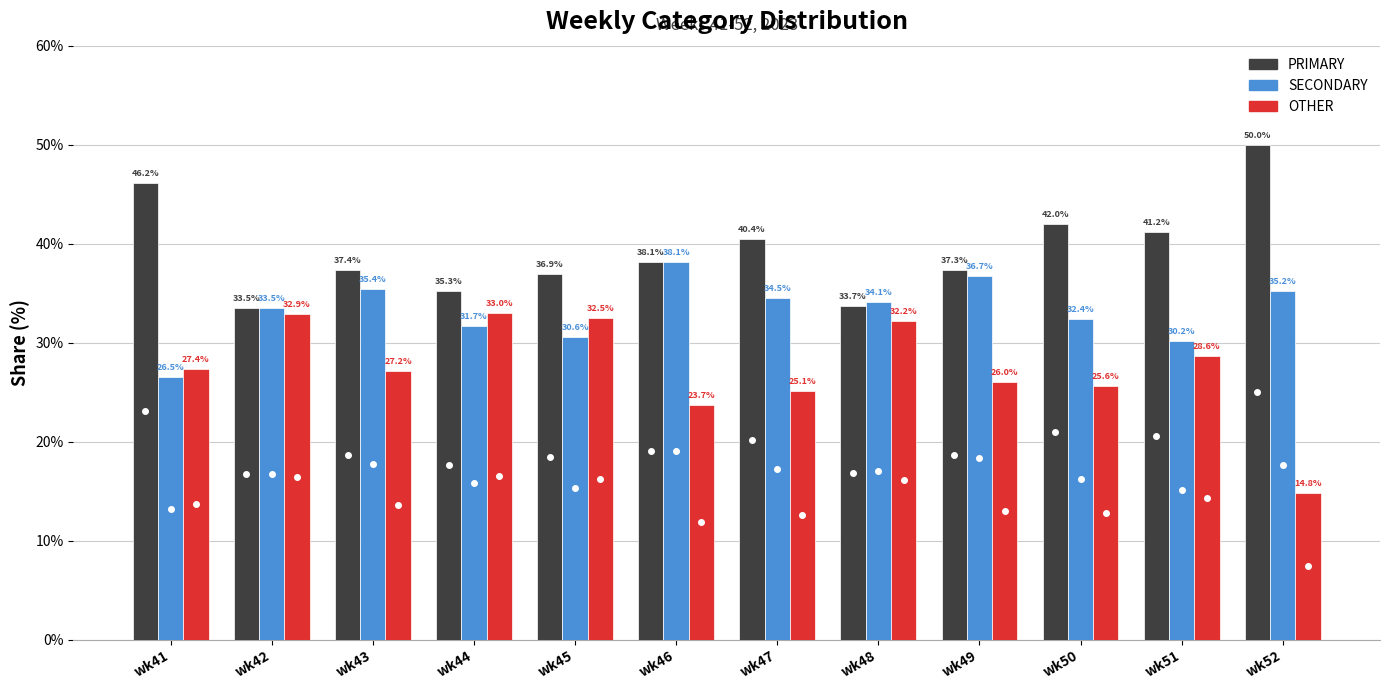

How many values in the PRIMARY series exceed 38?

6